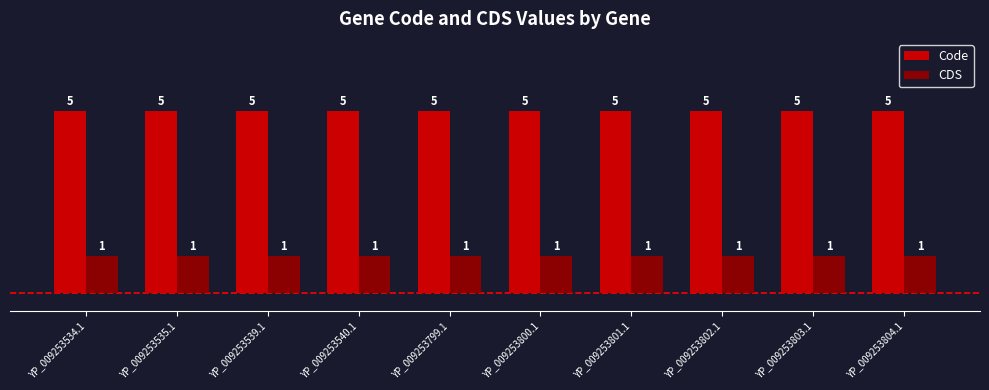

What is the minimum value for Code?

5